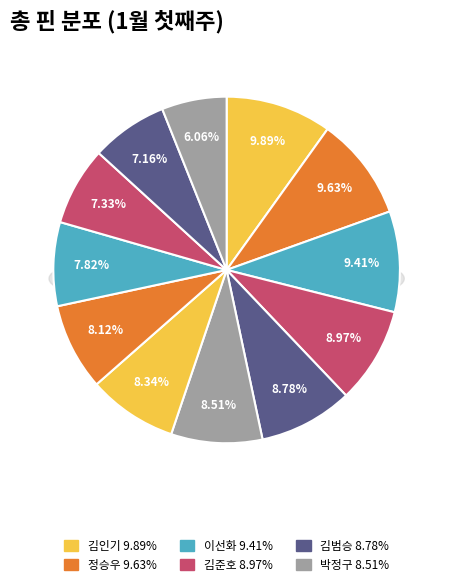

The 김준호 slice represents 4% of the pie. True or false?

False